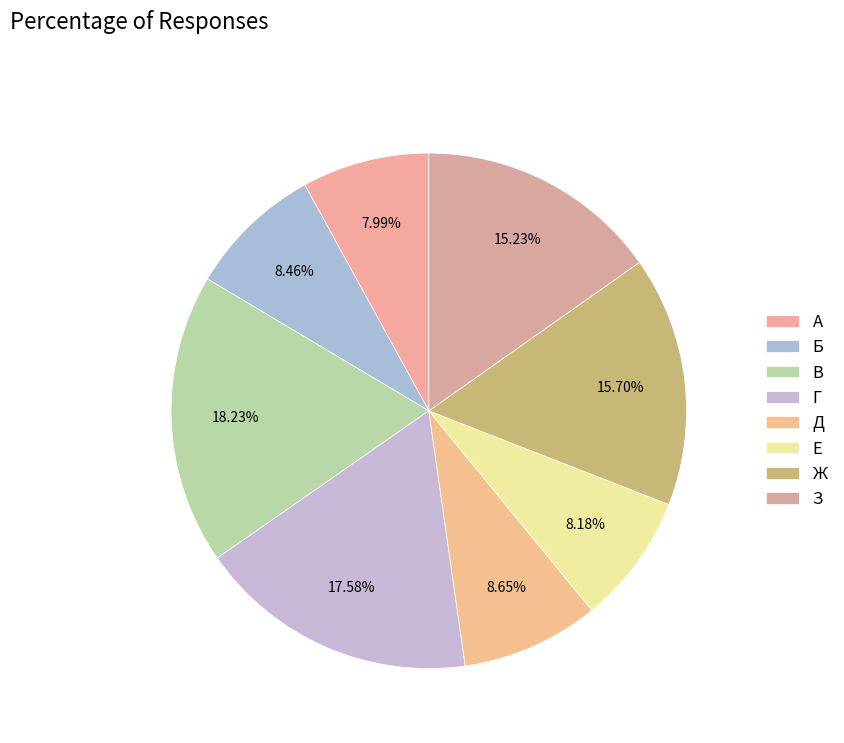

Does Е represent more than half of the total?

No